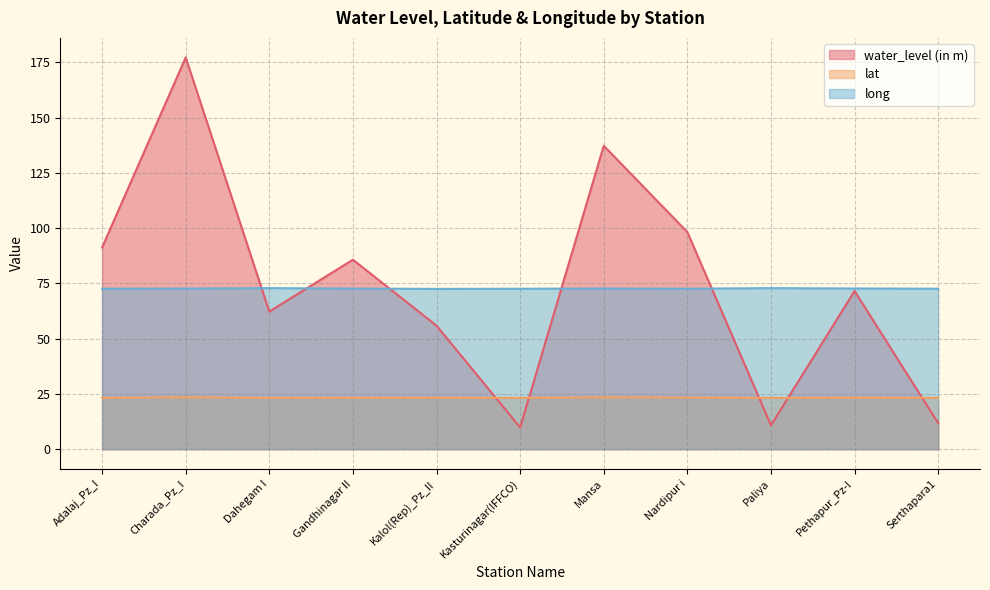

How many categories are shown in the chart?

11